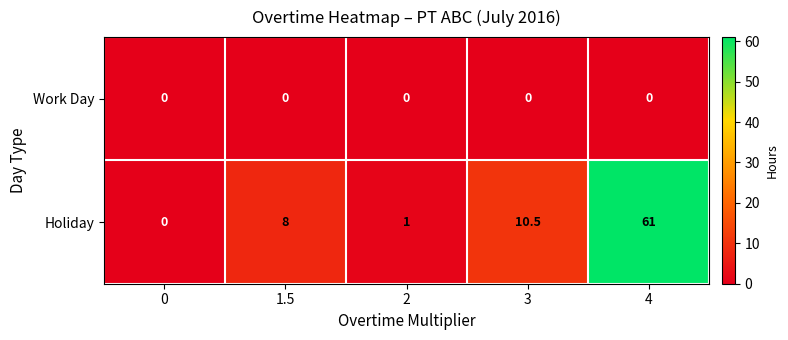

Which category has the highest value across all series?

4